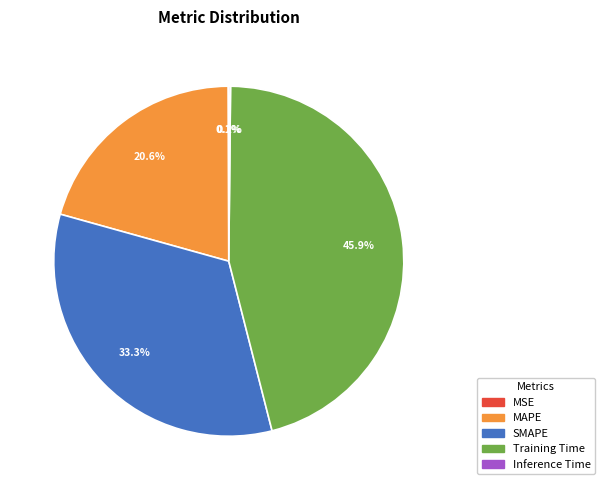

Between MAPE and Training Time, which is larger?

Training Time